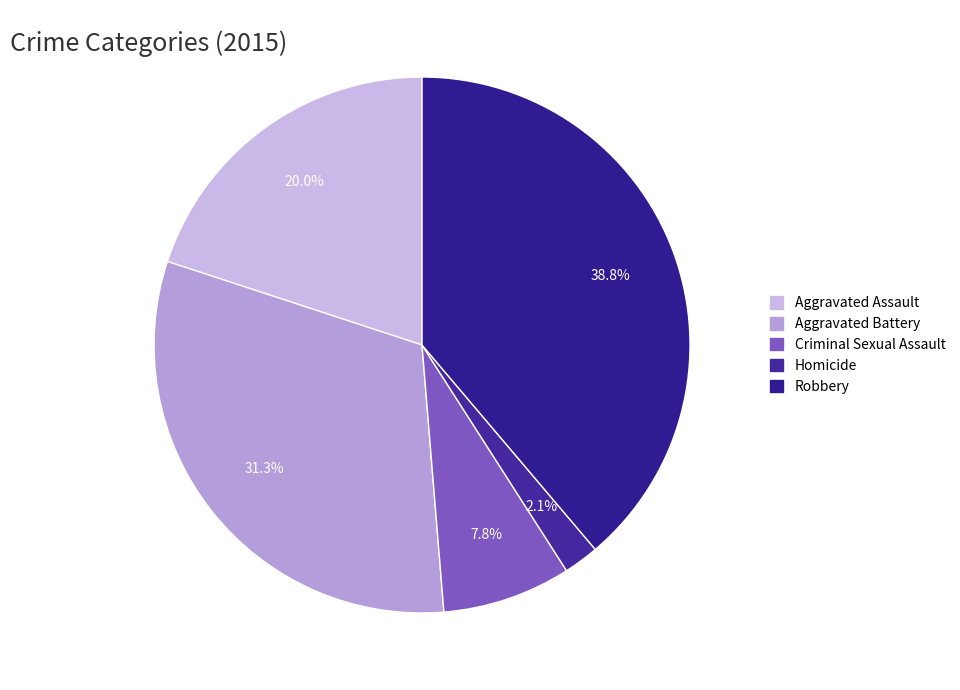

Does Criminal Sexual Assault account for over 50% of the chart?

No